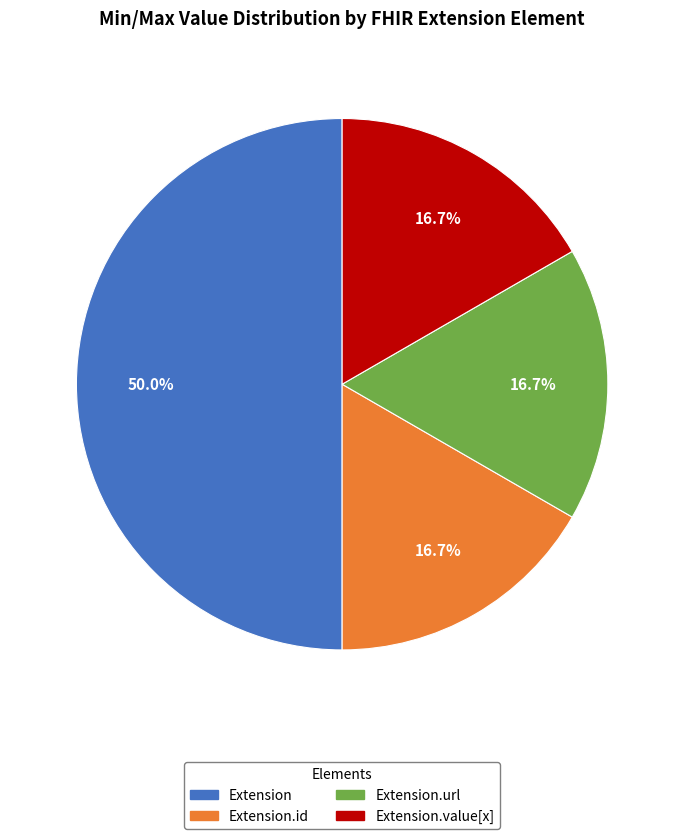

To the nearest percent, what is the difference between the largest and smallest slice percentages?

33%